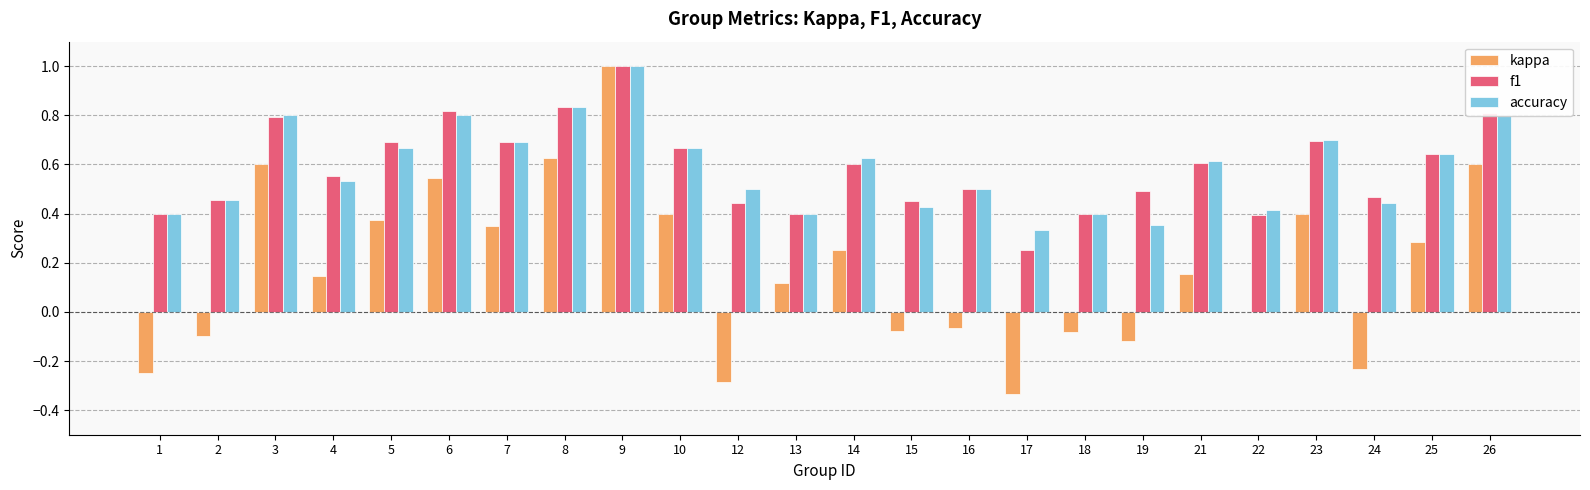

True or false: accuracy has a value of 0.5 at 2.

True